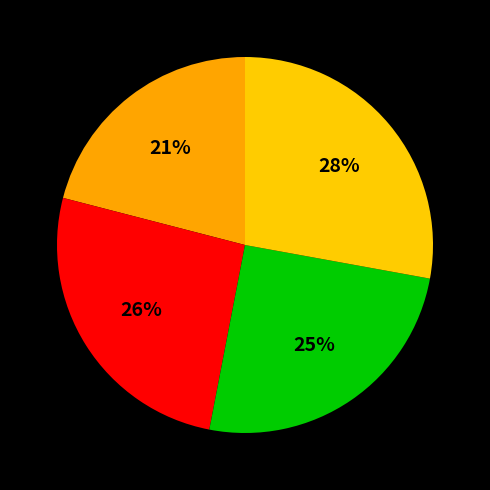

How many segments does this pie chart have?

4